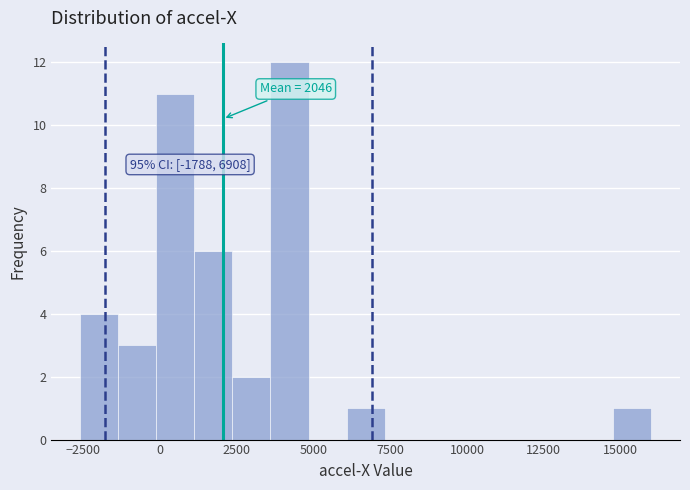

Around what value on the x-axis is the tallest bar? Give the approximate position of its centre, as read against the axis.

4000